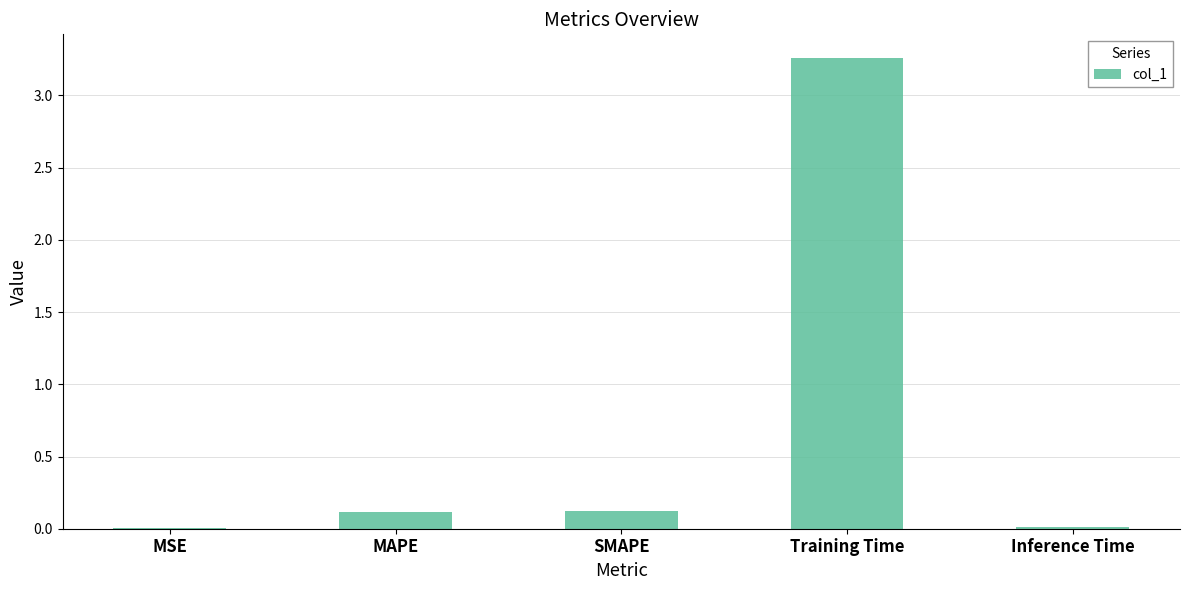

Which category has the highest value across all series?

Training Time